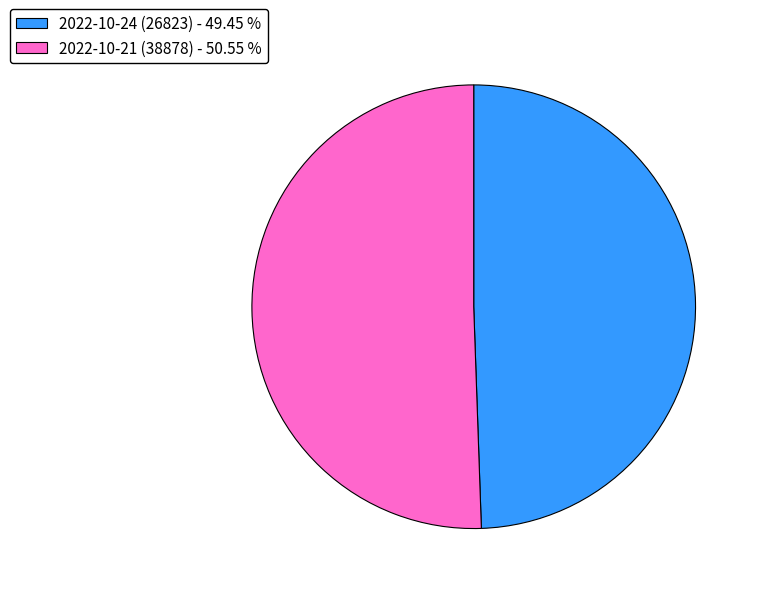

Approximately how many times larger is the value at 2022-10-21 (38878) compared to 2022-10-24 (26823)?

1.0